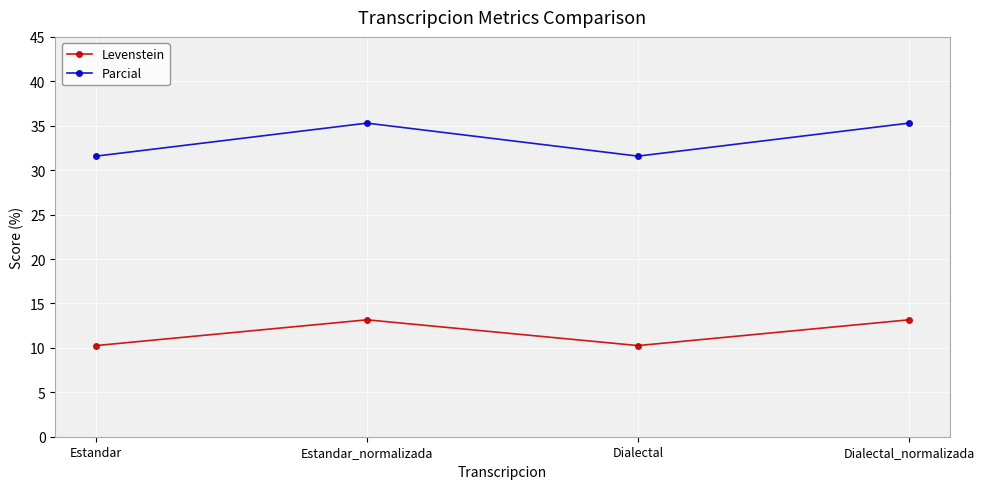

What is the value of the Parcial point at the 2nd from the left?

35.3